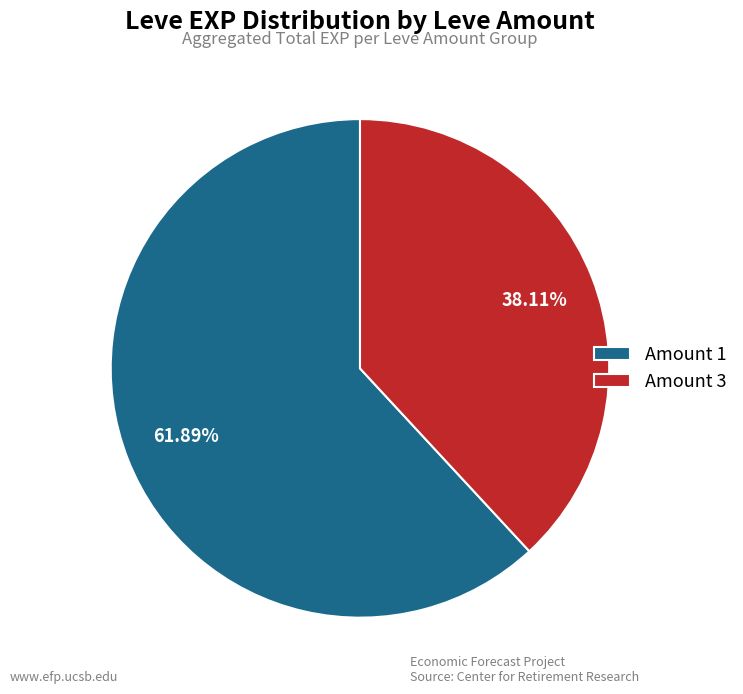

Rank the categories by value from highest to lowest.

Amount 1, Amount 3